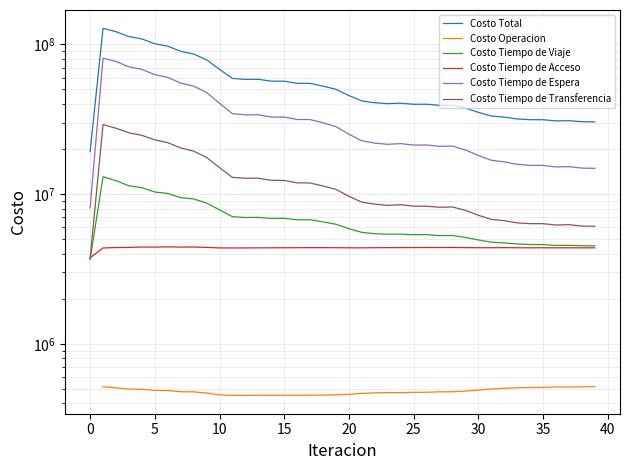

What is the total value across all series at 18?

105312632.4